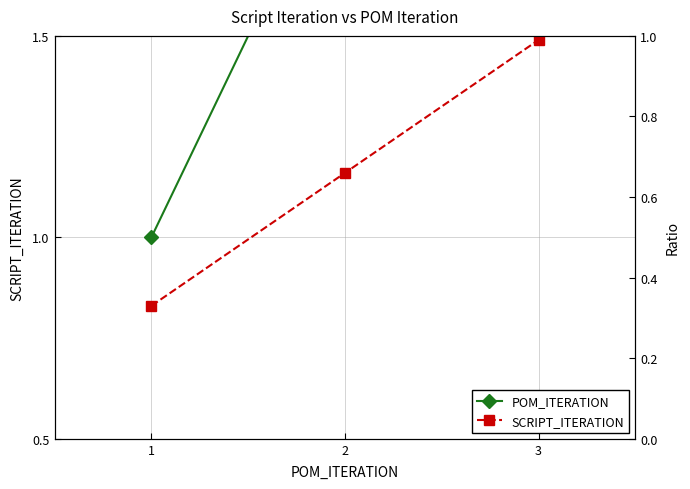

What are all the series names shown in the legend?

POM_ITERATION, SCRIPT_ITERATION